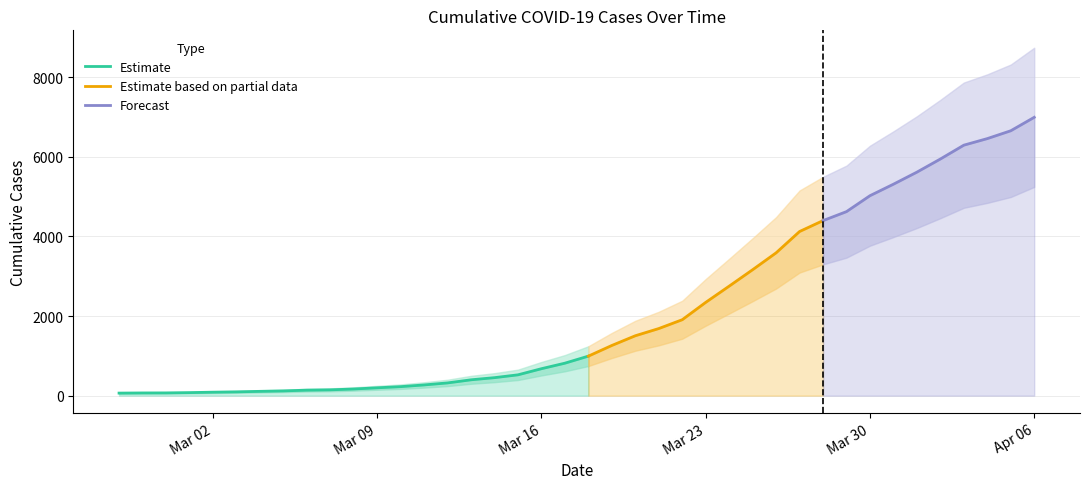

What is the label of the 5th point from the left?

2020-03-02